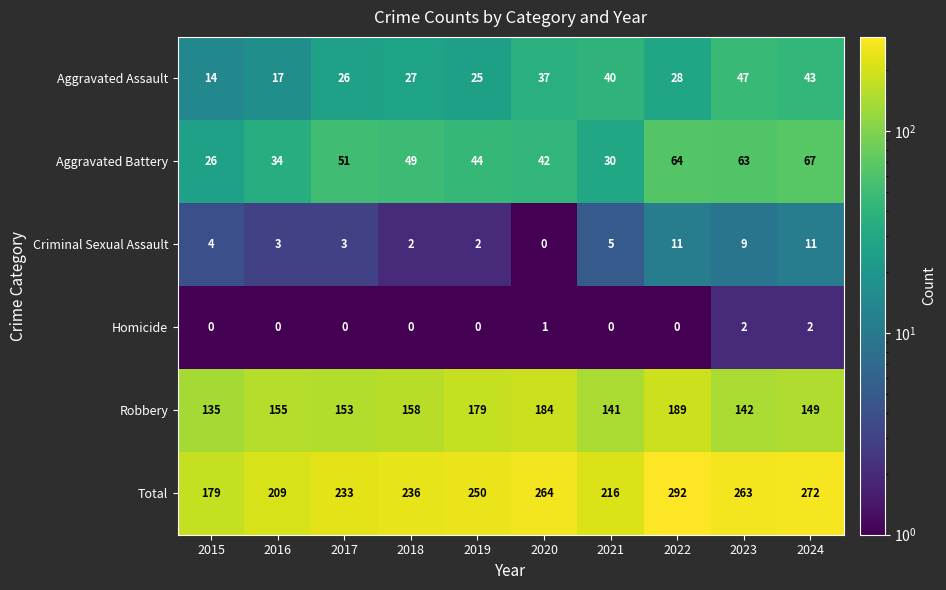

Which series has the widest spread of values?

Total